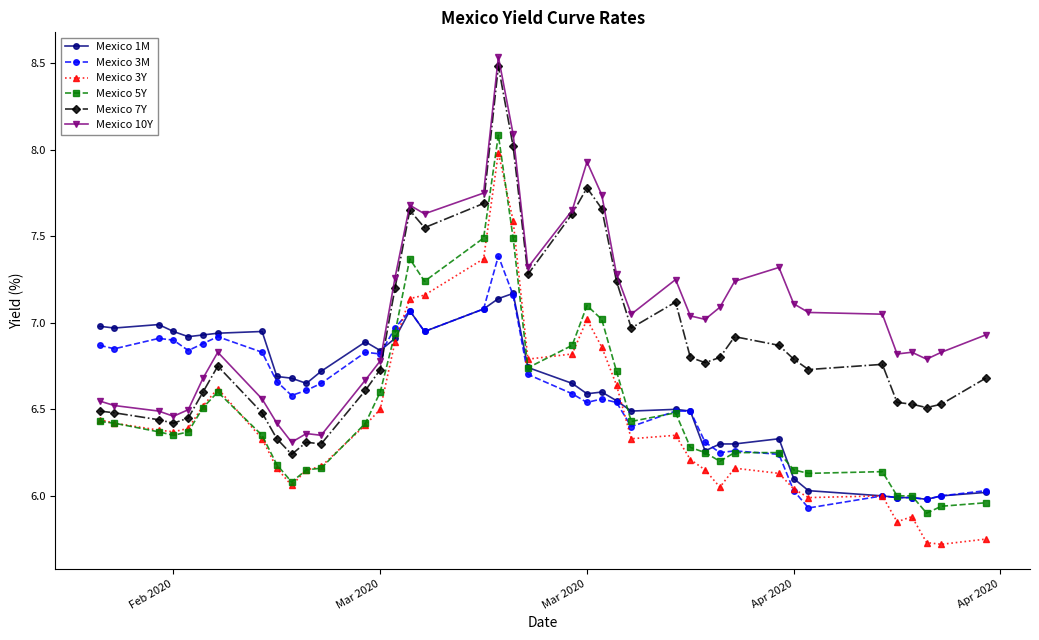

True or false: Mexico 10Y and Mexico 1M cross at least once.

True